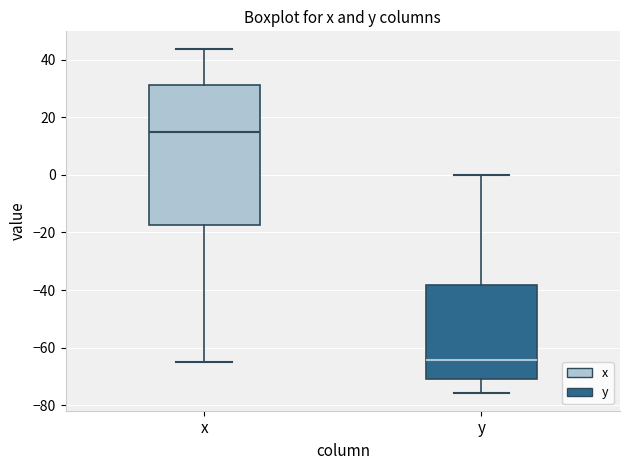

Which box is the tallest, from its lower edge to its upper edge?

x